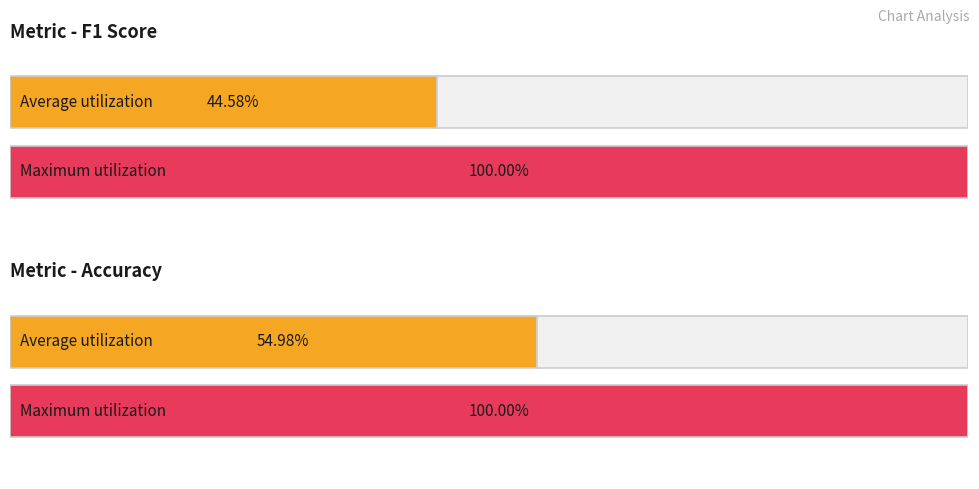

Is the value of f1 at 3 greater than the value of accuracy at 8?

No